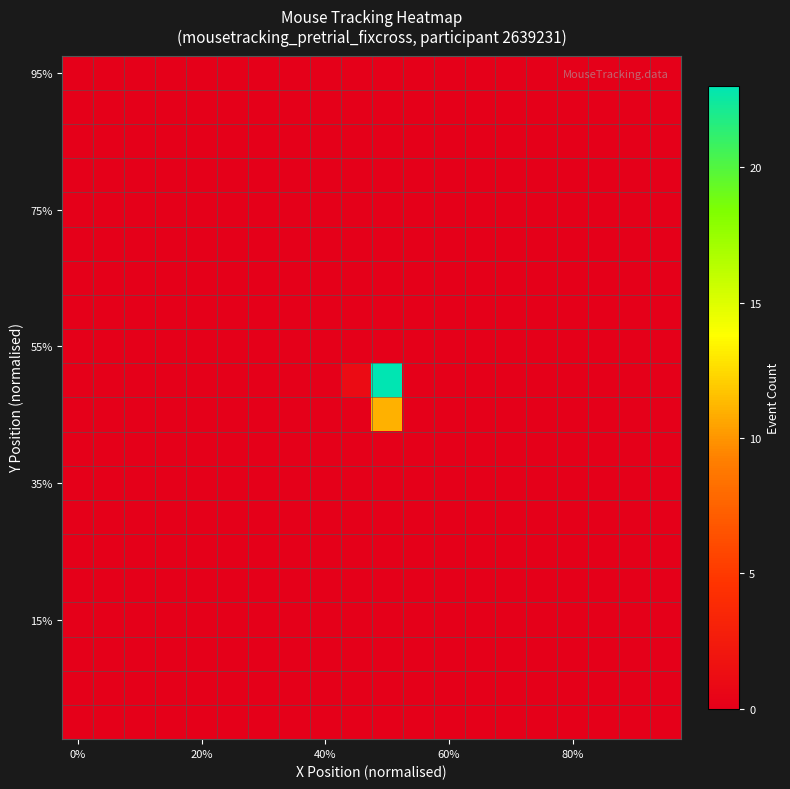

At which category is the sum across all series the highest?

10